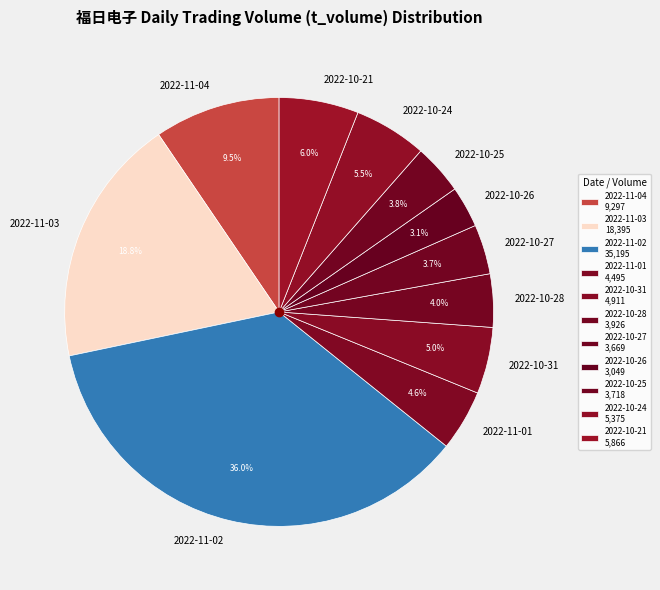

Does 2022-10-27 account for over 50% of the chart?

No